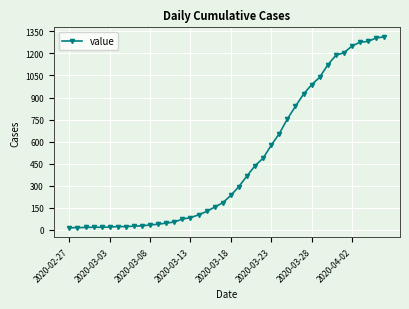

What is the greatest value displayed?

1313